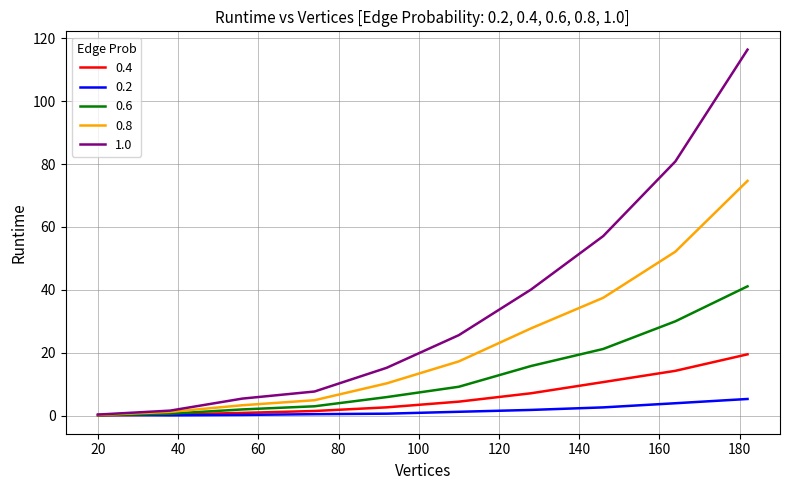

What is the difference between the maximum and minimum values in the 0.6 series?

41.0